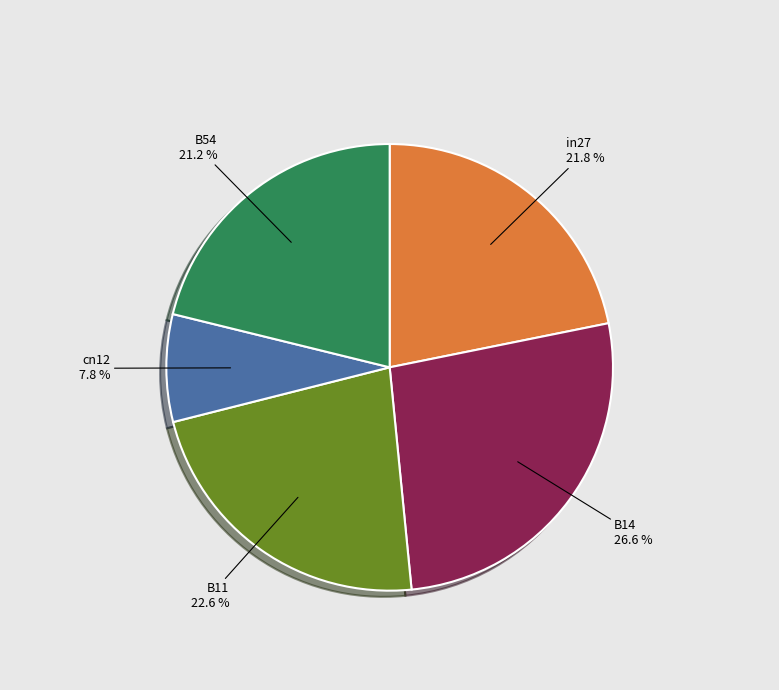

To the nearest percent, what percentage of the pie is cn12?

8%